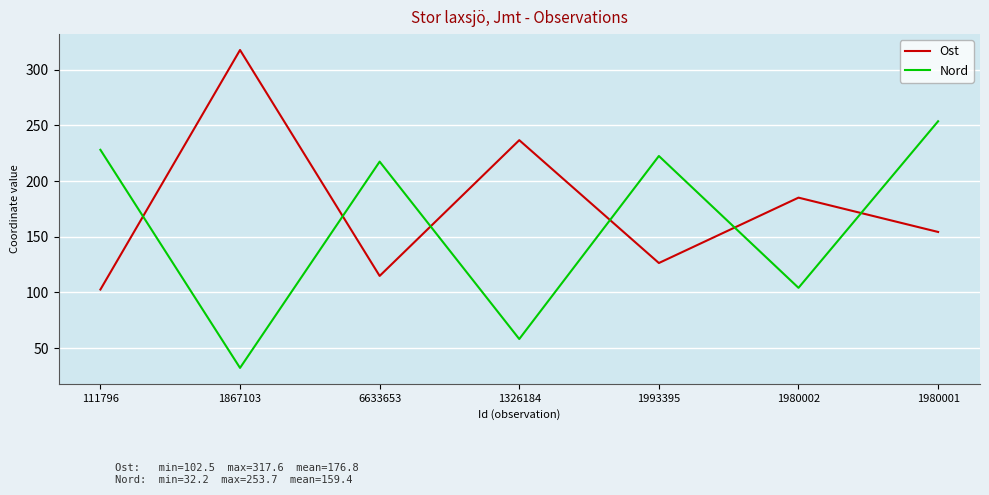

What is the difference between the Nord values at 1980002 and 1980001?

149.6